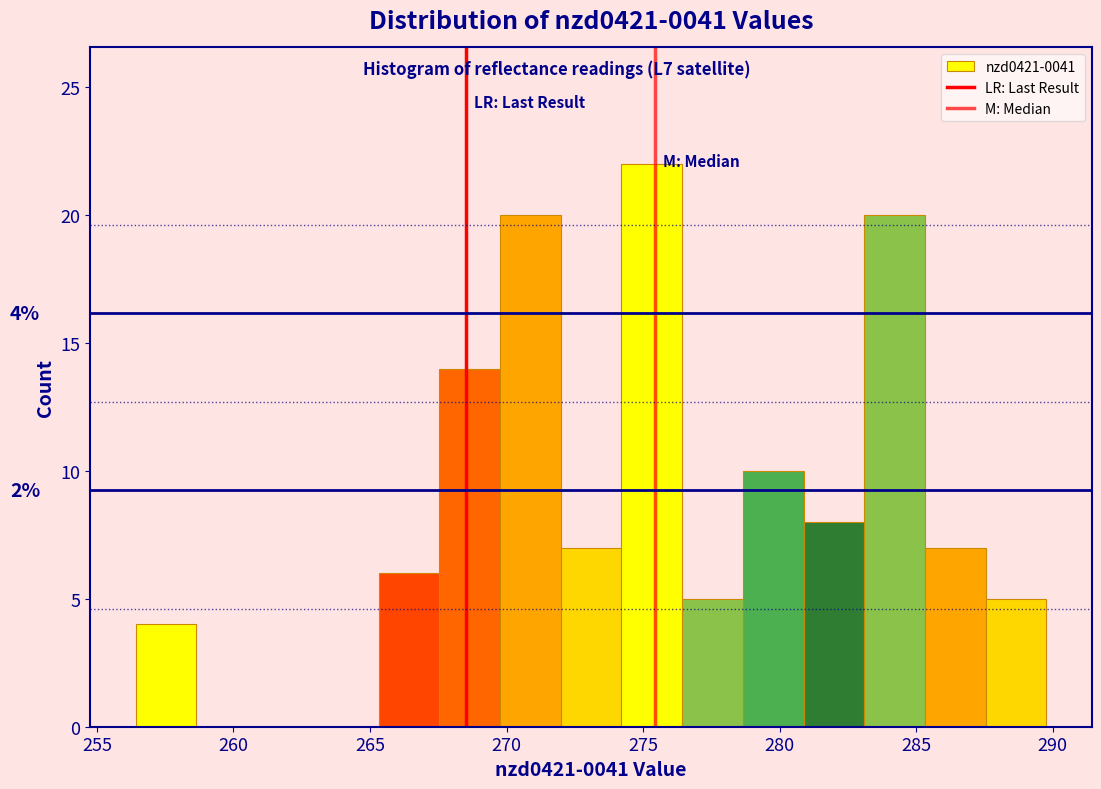

Over which range of the x-axis is the bar tallest?

274.0 to 276.5